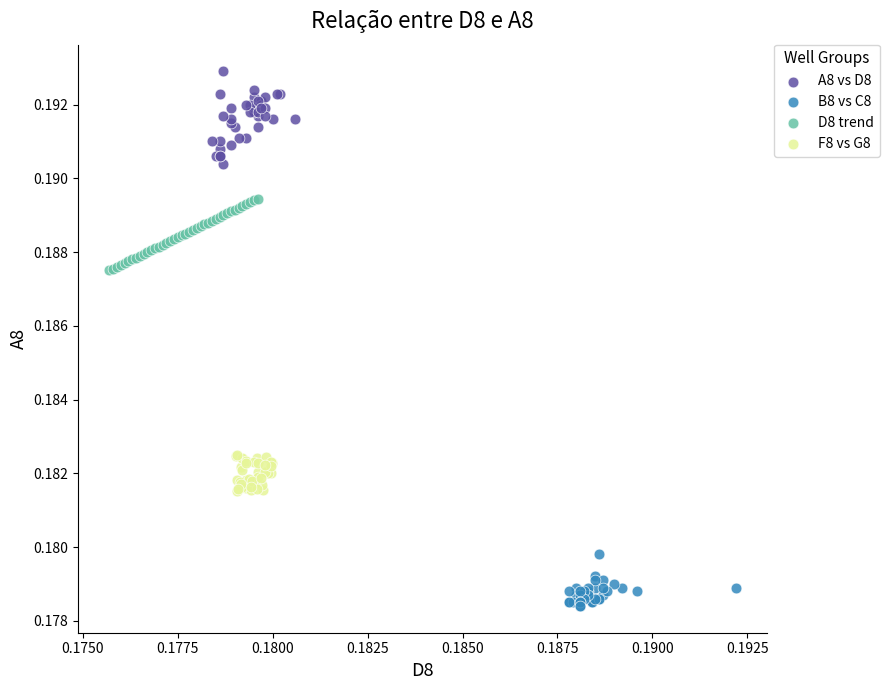

Which series reaches the maximum Y coordinate?

A8 vs D8